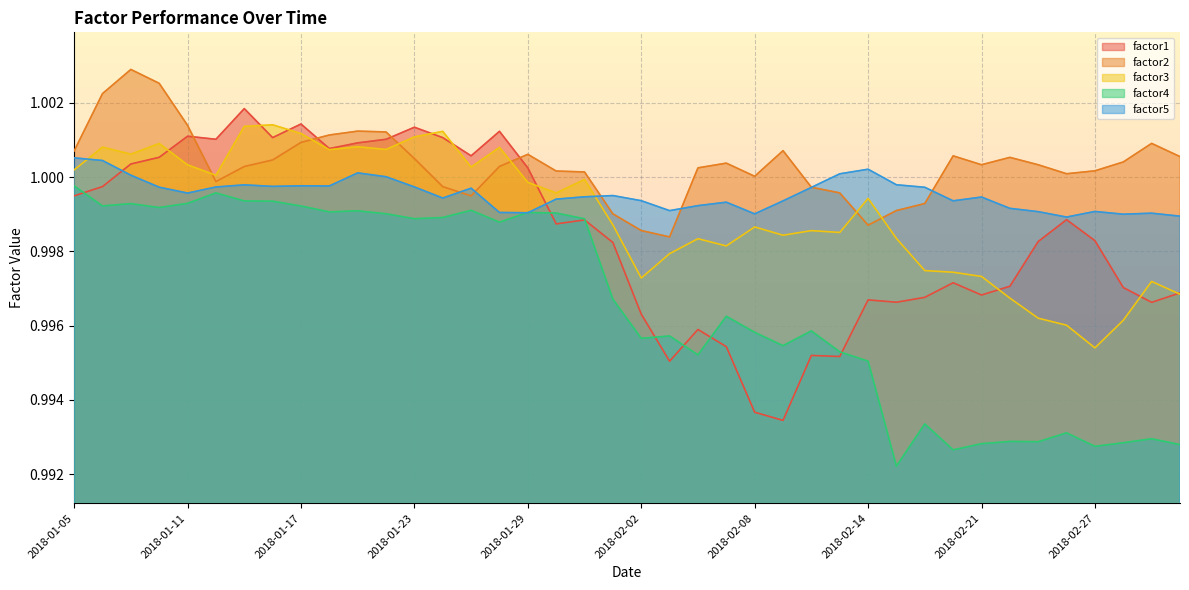

What are all the series names shown in the legend?

factor1, factor2, factor3, factor4, factor5